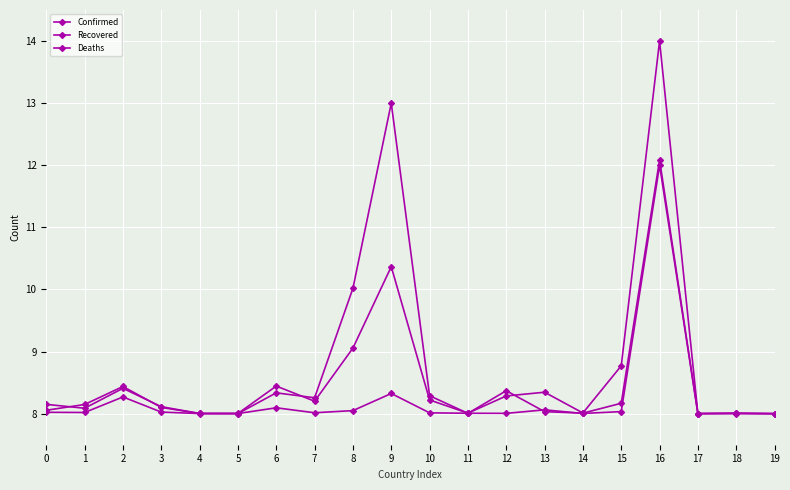

Does the chart have visible grid lines?

Yes